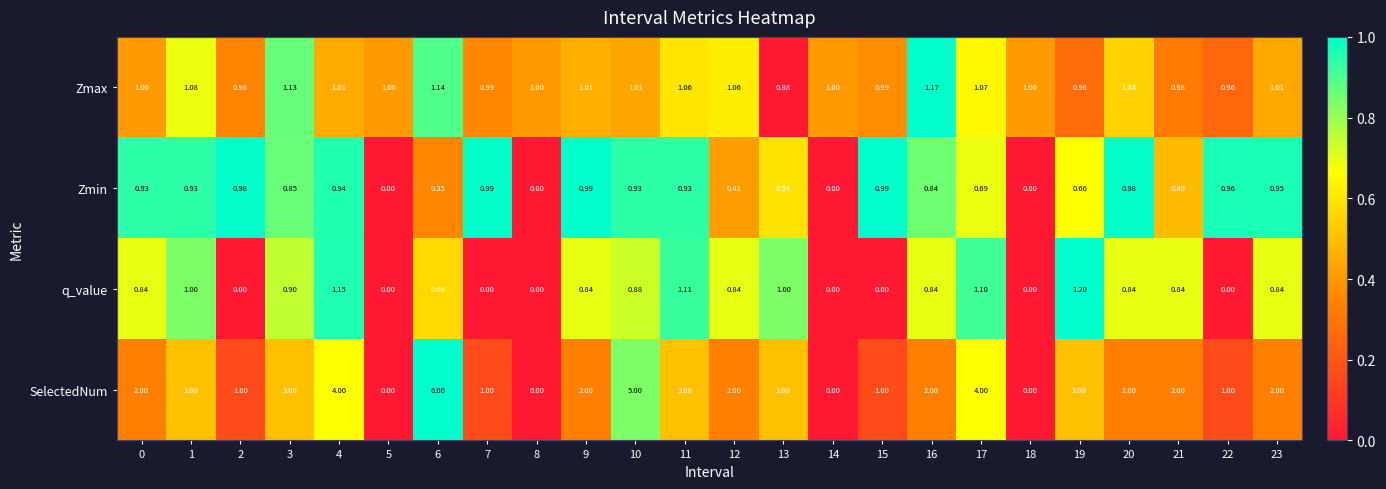

At 12, list the series in order from smallest to largest.

Zmin, q_value, Zmax, SelectedNum